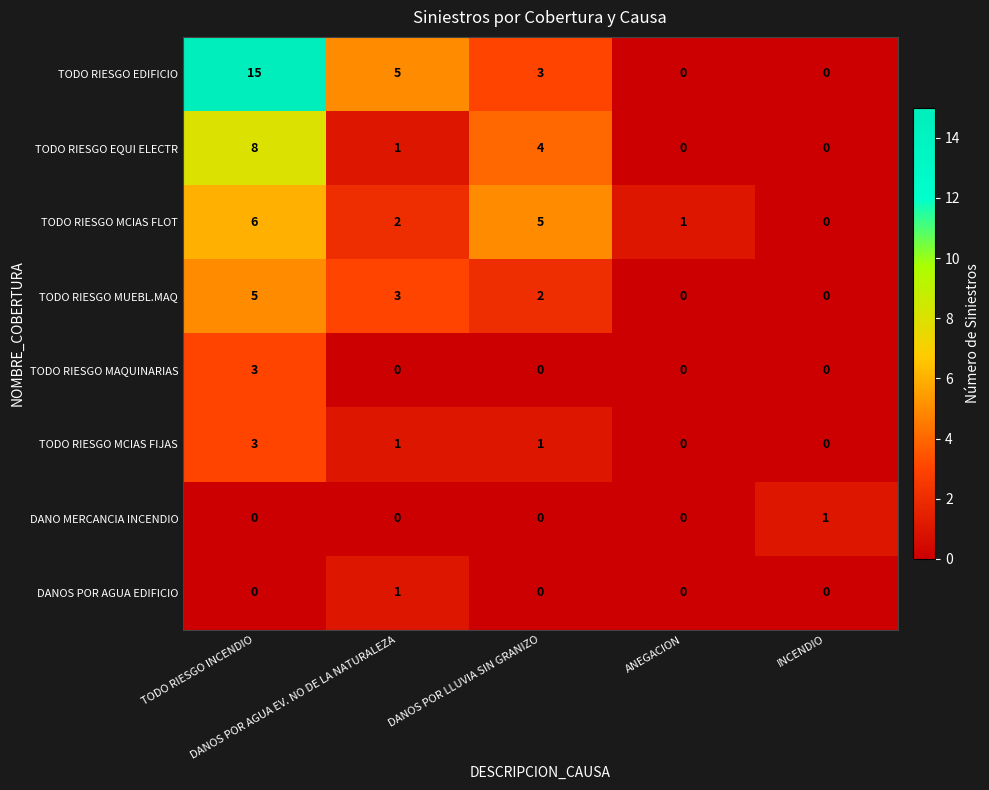

Between DANOS POR AGUA EV. NO DE LA NATURALEZA and INCENDIO, which series saw the biggest shift?

TODO RIESGO EDIFICIO